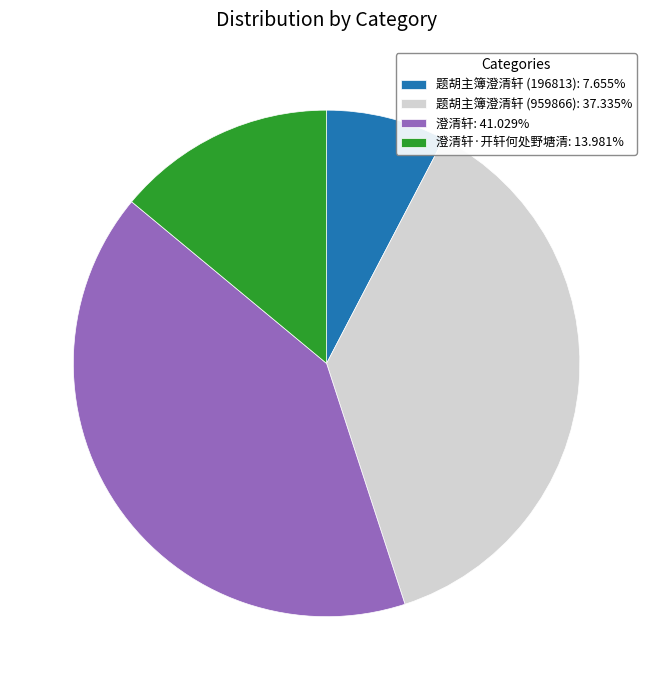

Approximately how many times larger is the value at 澄清轩: 41.029% compared to 澄清轩·开轩何处野塘清: 13.981%?

2.9